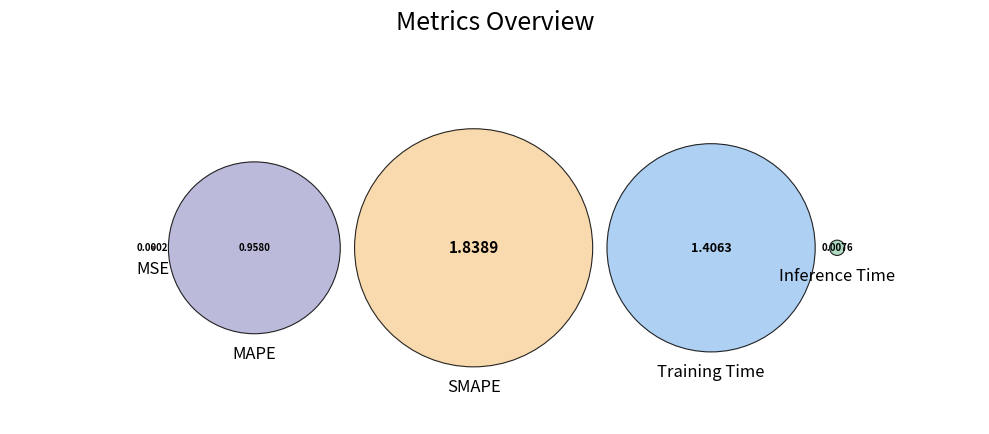

What is the change in value from SMAPE to Training Time?

-0.4